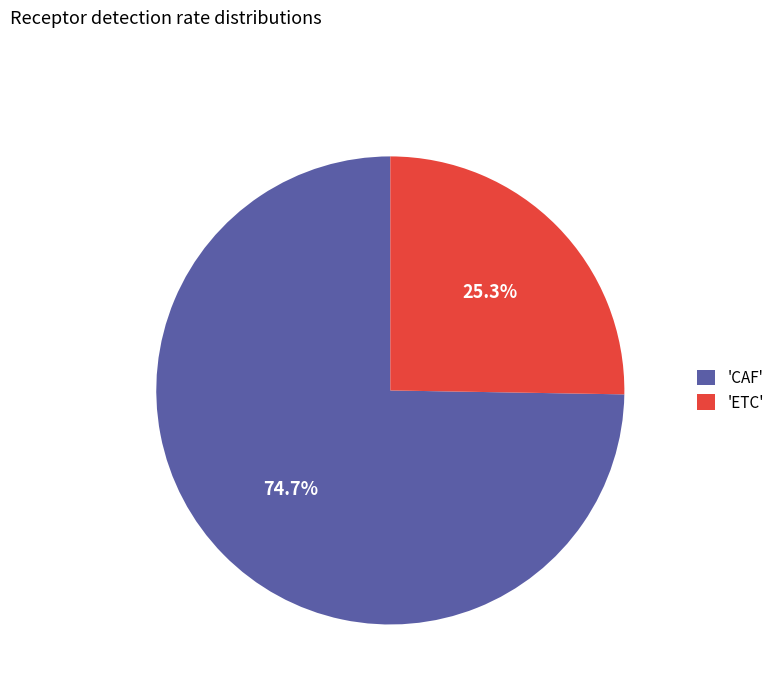

What is the largest slice in the pie chart?

'CAF'